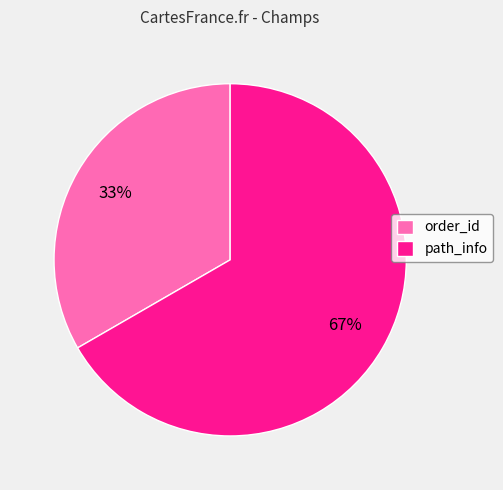

How many segments does this pie chart have?

2